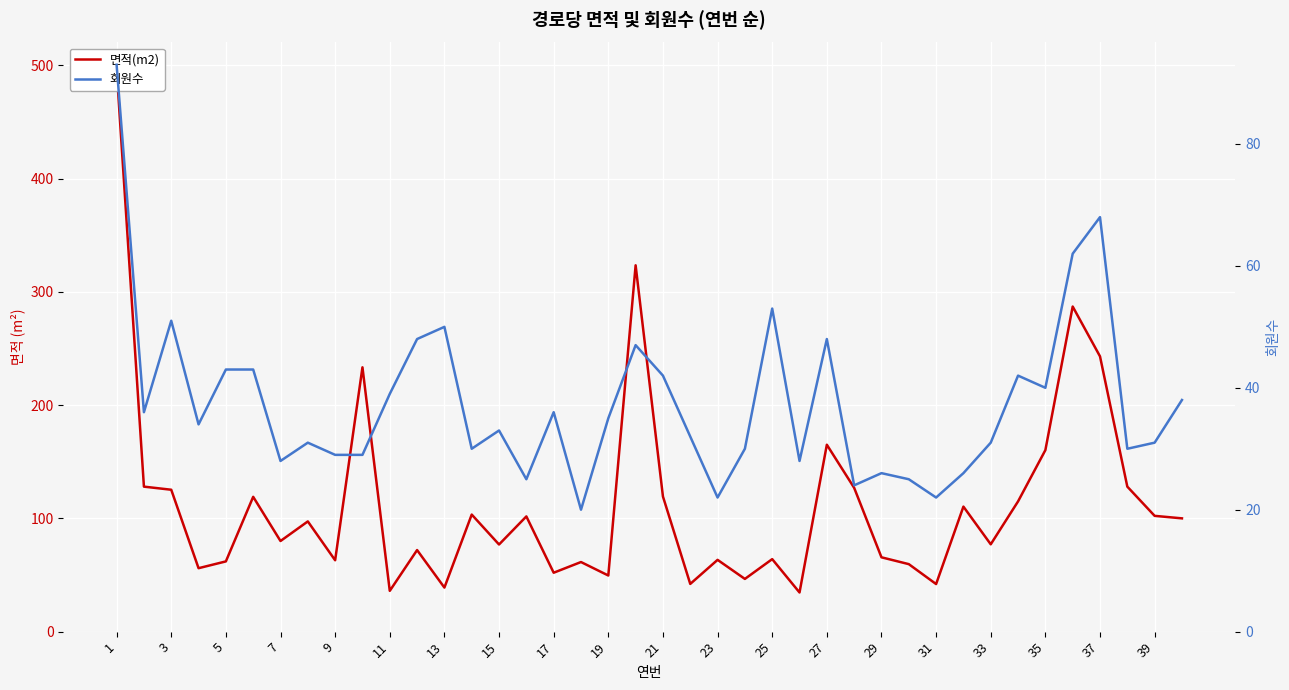

How many categories are shown in the chart?

40